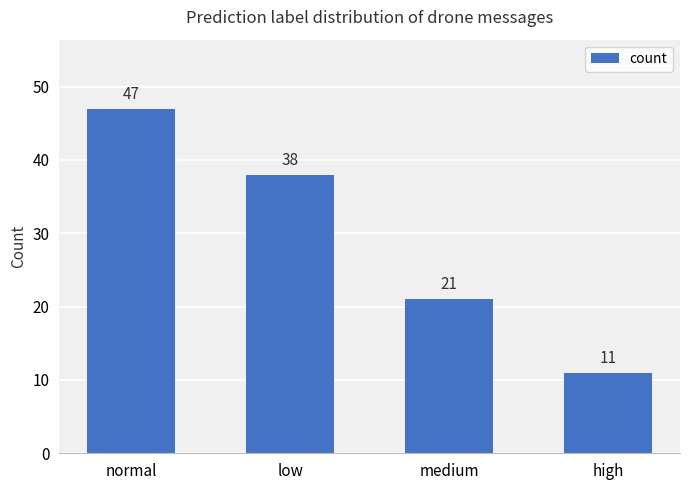

How many values are below 38?

2